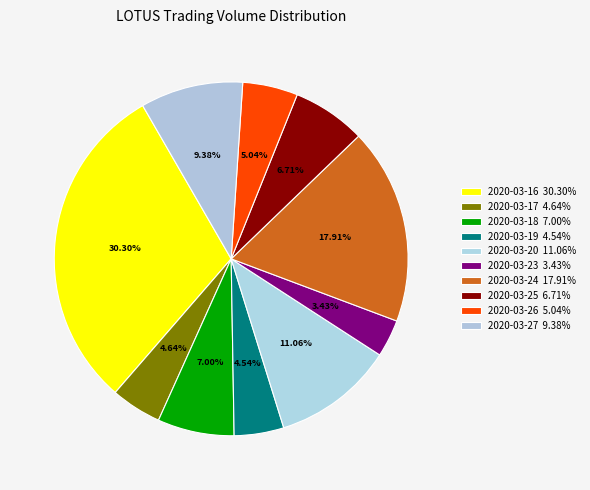

True or false: 2020-03-26 accounts for 5% of the total.

True